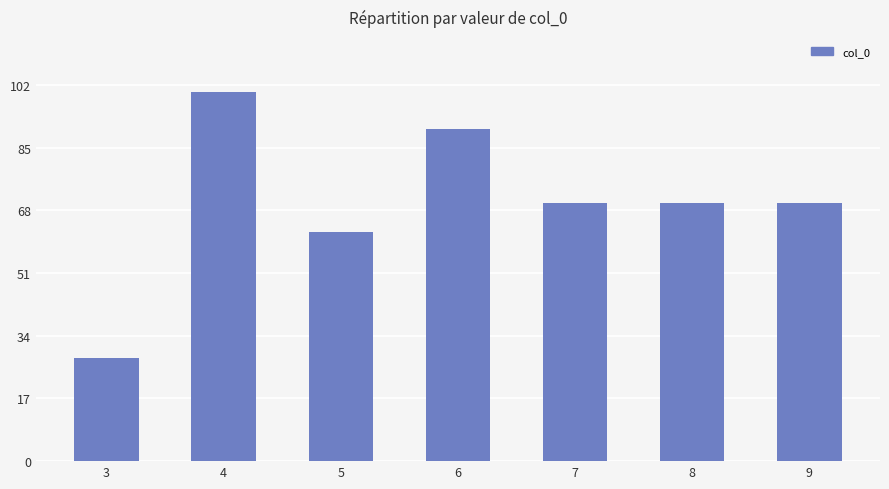

Which has a higher value, 4 or 8?

4